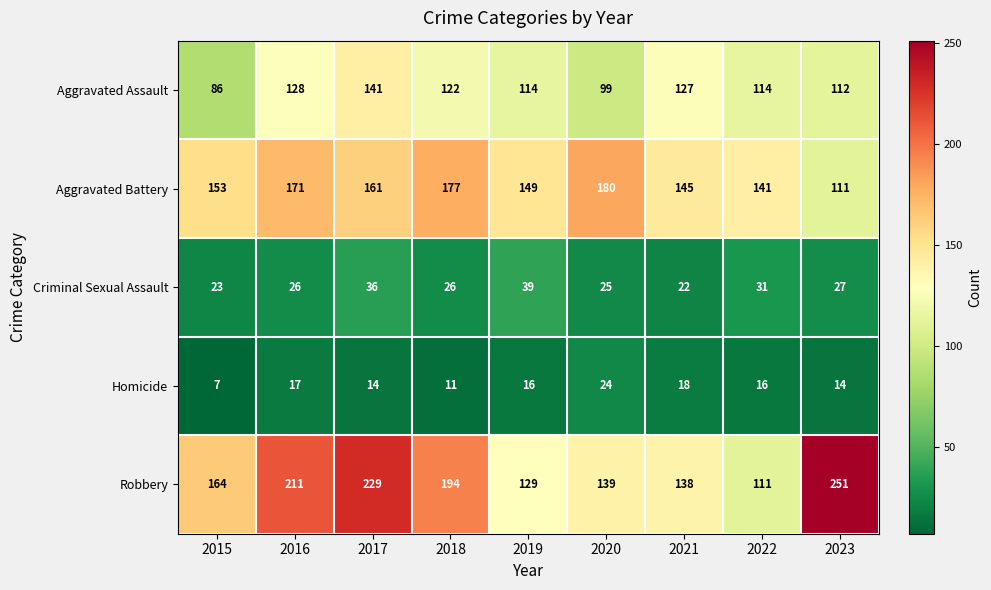

Which series has the largest range (max minus min)?

Robbery